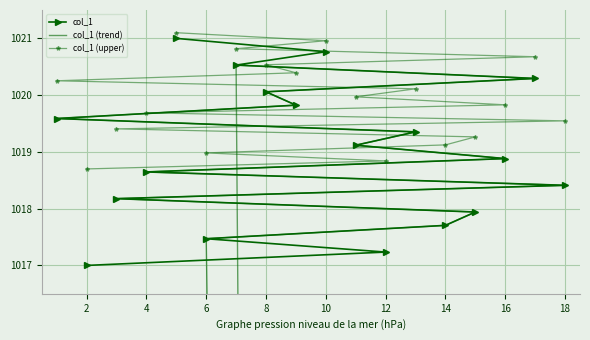

How many categories are shown in the chart?

18